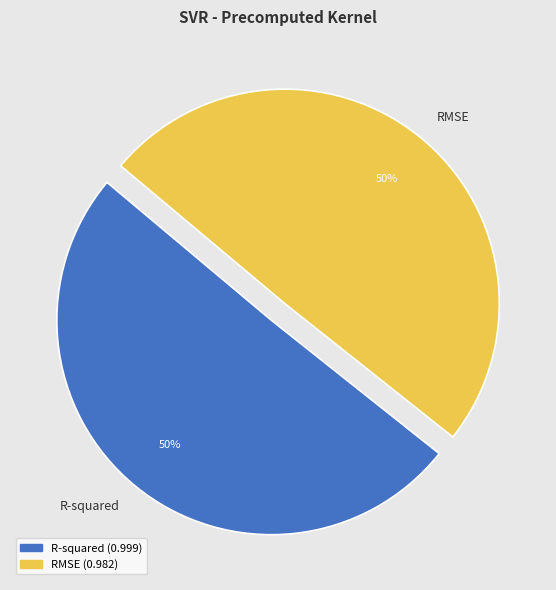

How many segments does this pie chart have?

2